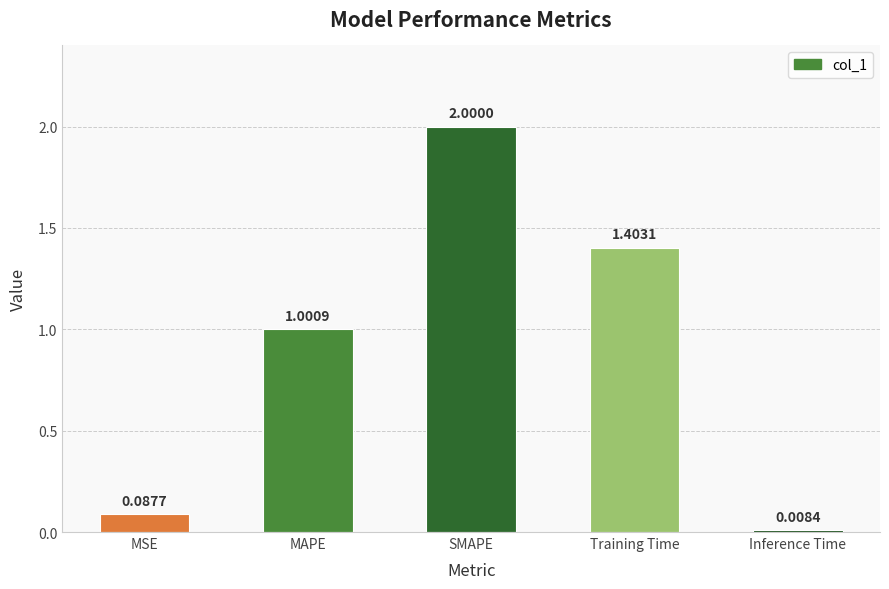

At which label does the data first exceed 1?

MAPE